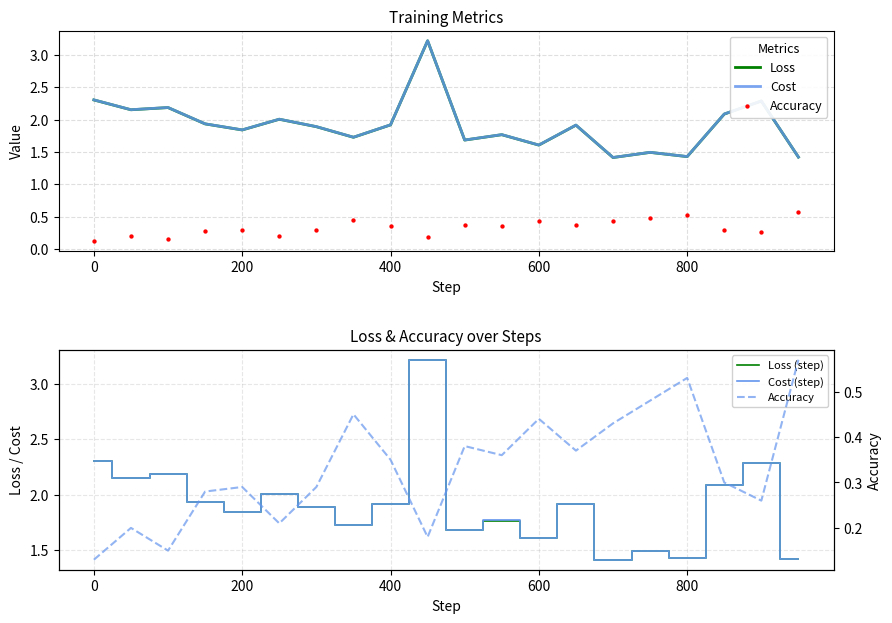

What is the maximum value for Cost?

3.2